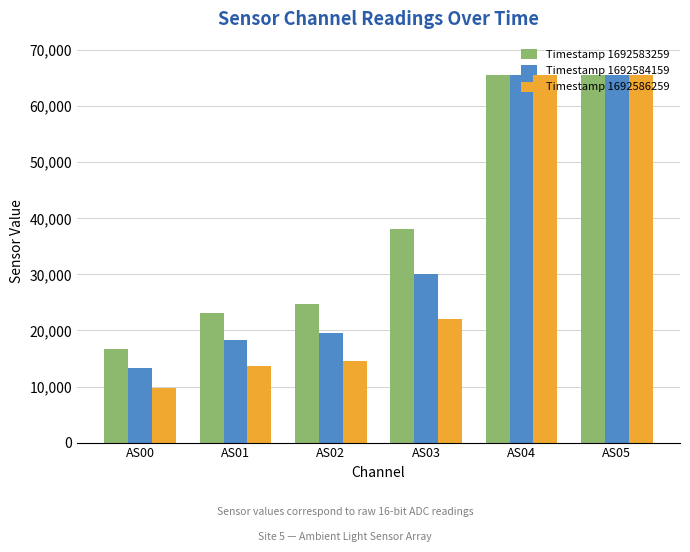

How many values in the Timestamp 1692584159 series are below 29999?

3